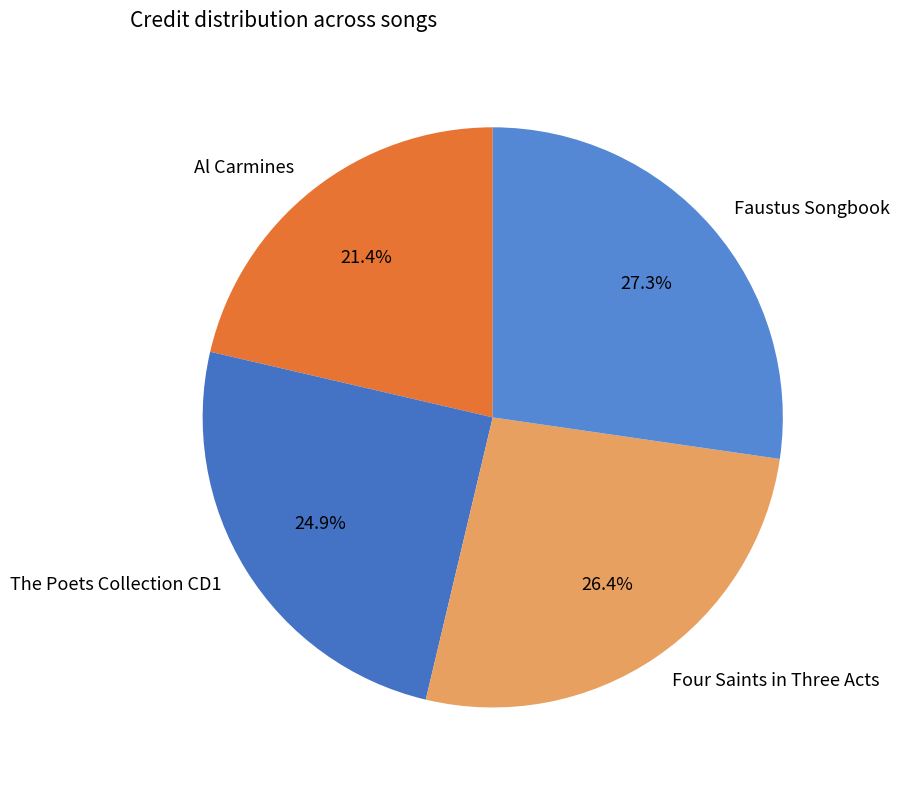

To the nearest percent, what is the combined percentage of The Poets Collection CD1 and Al Carmines?

46%